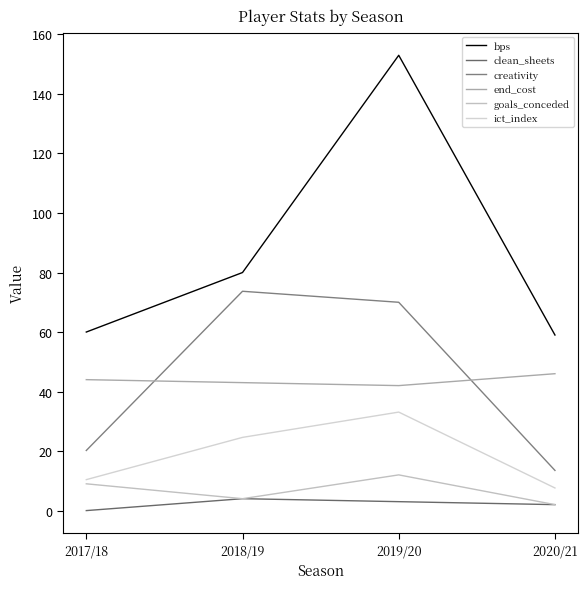

What are all the series names shown in the legend?

bps, clean_sheets, creativity, end_cost, goals_conceded, ict_index